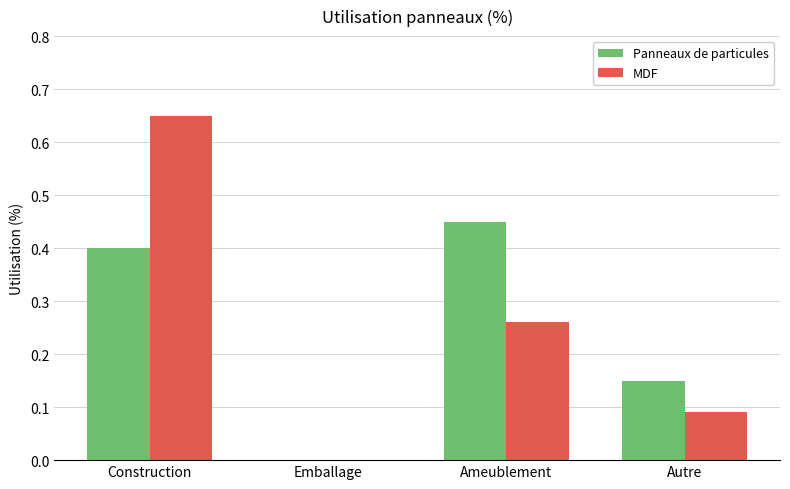

Is the value of MDF at Ameublement greater than the value of Panneaux de particules at Ameublement?

No